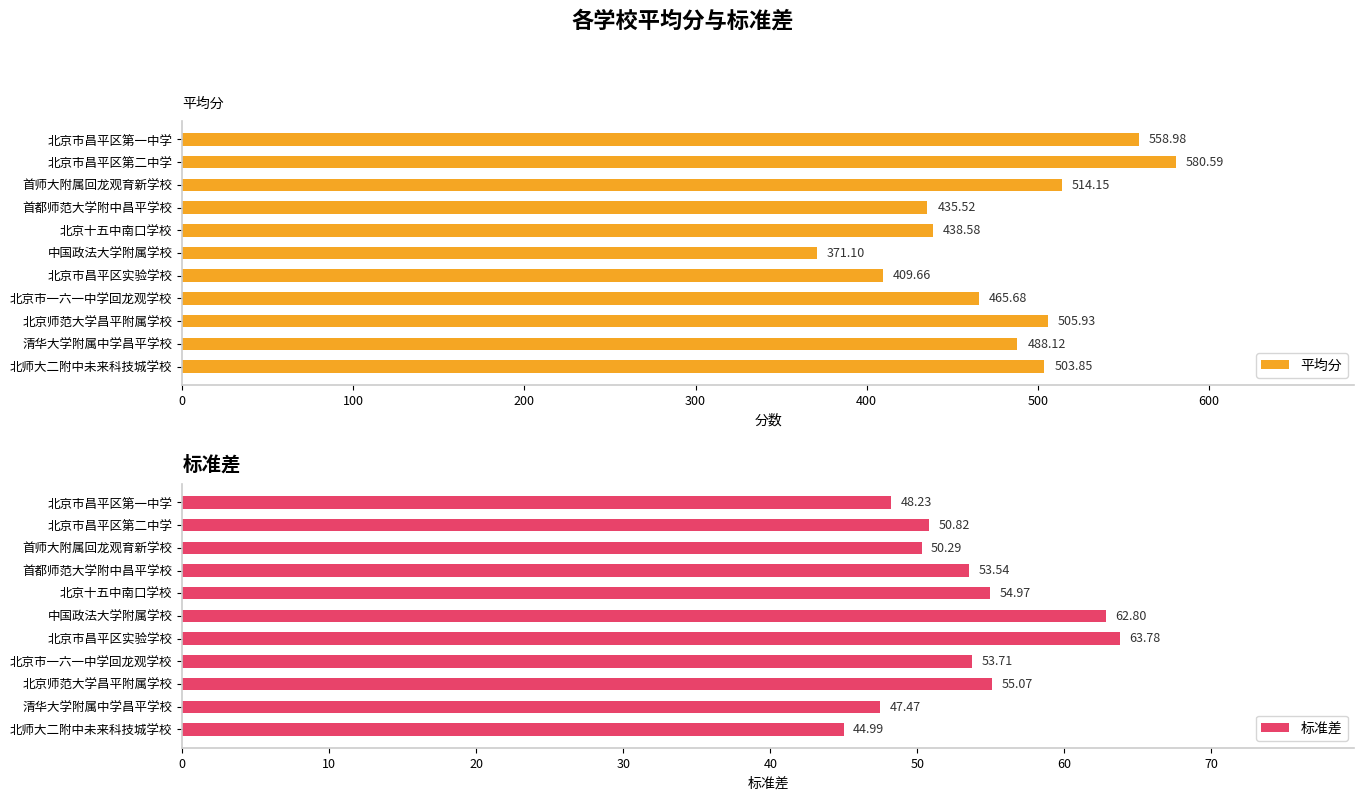

How many data points in 标准差 are above 53?

6